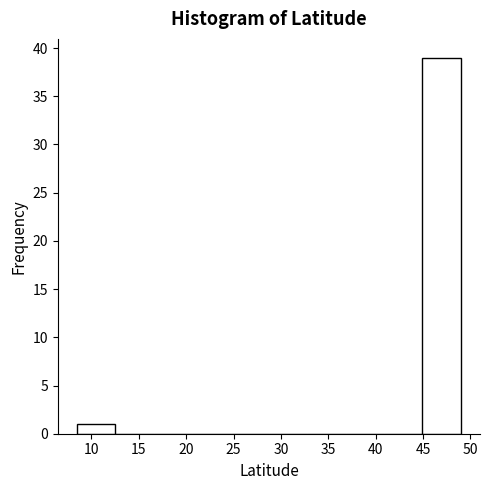

Reading left to right, list every bar in this chart as the range it spans on the x-axis followed by its height. Neither the bar edges nor the heights are printed on the chart, so give them approximately, as read against the axes.

8.5 to 12.5: 1
12.5 to 16.5: 0
16.5 to 20.5: 0
20.5 to 24.5: 0
24.5 to 28.5: 0
28.5 to 33.0: 0
33.0 to 37.0: 0
37.0 to 41.0: 0
41.0 to 45.0: 0
45.0 to 49.0: 39